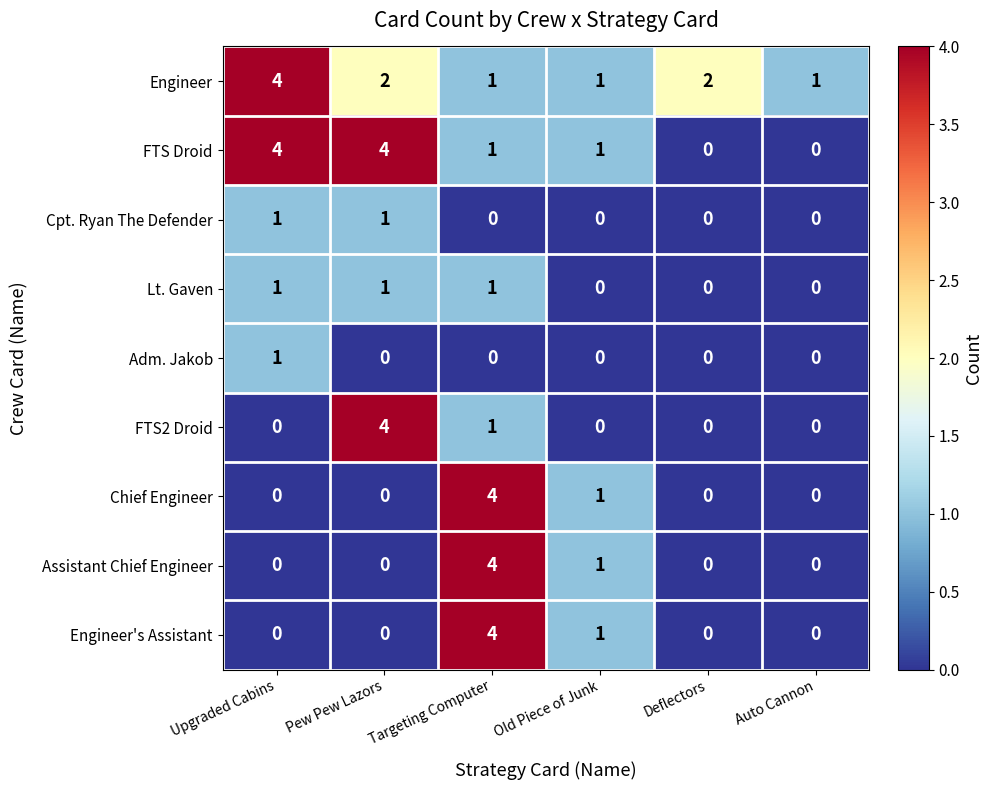

Which series has the largest total across all categories?

Engineer